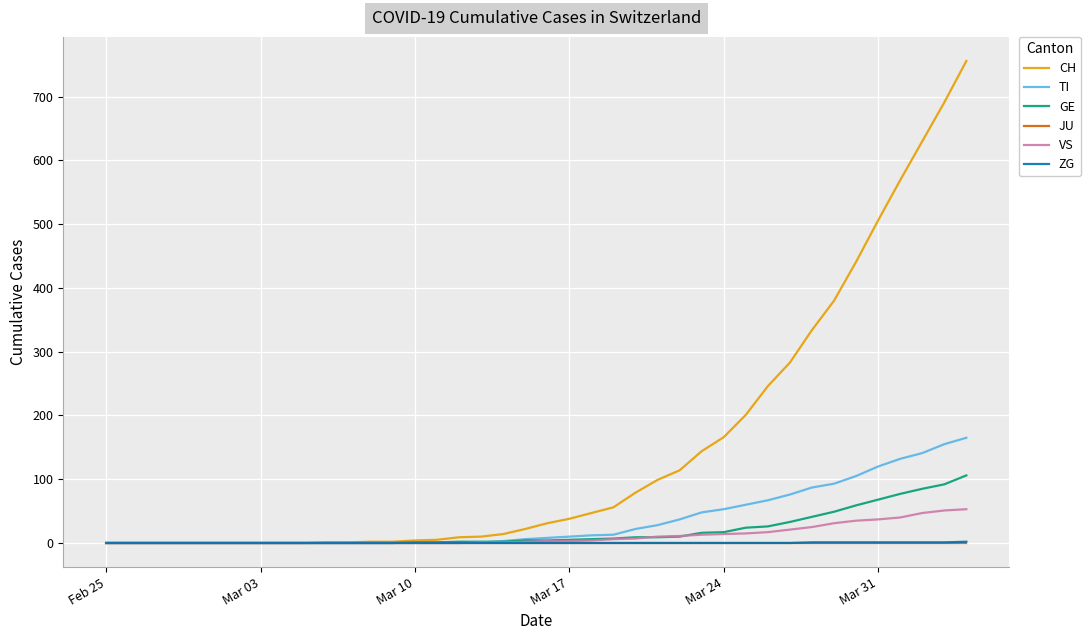

What is the greatest value displayed?

756